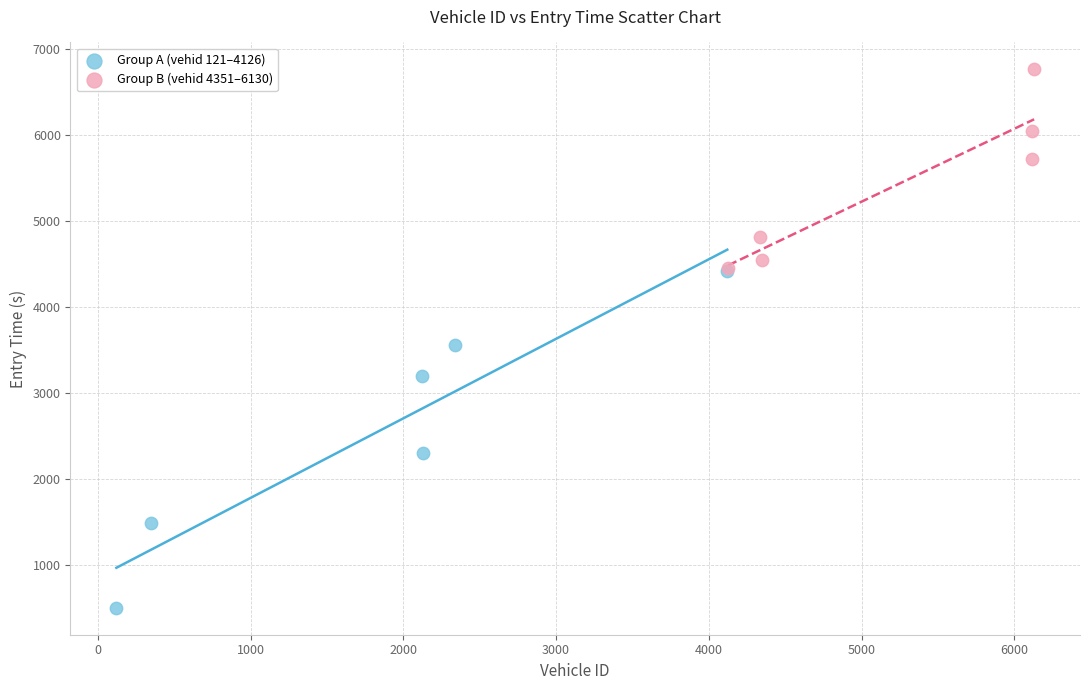

What are all the series names shown in the legend?

Group A (vehid 121–4126), Group B (vehid 4351–6130)